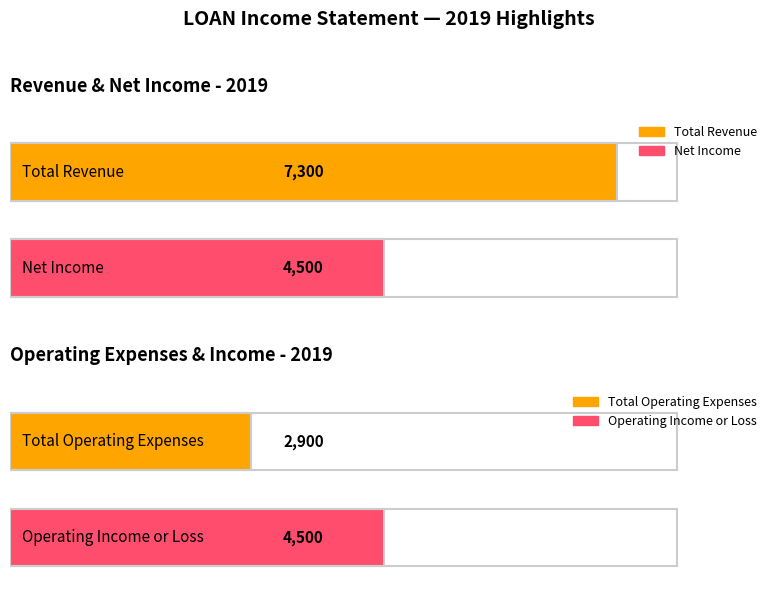

Which category has the highest value in the Operating Income or Loss series?

2019